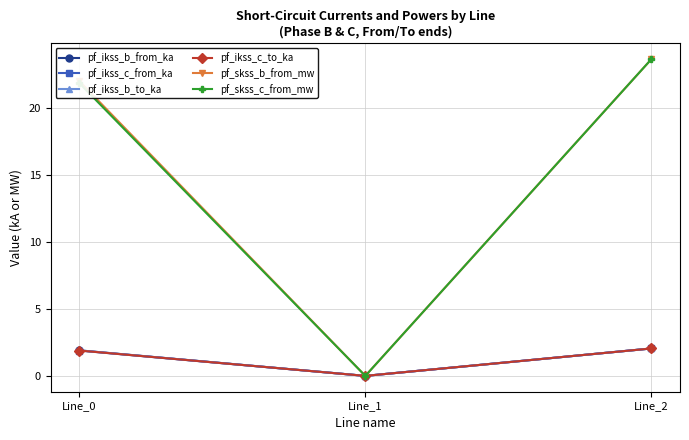

At which category is the sum across all series the highest?

Line_2